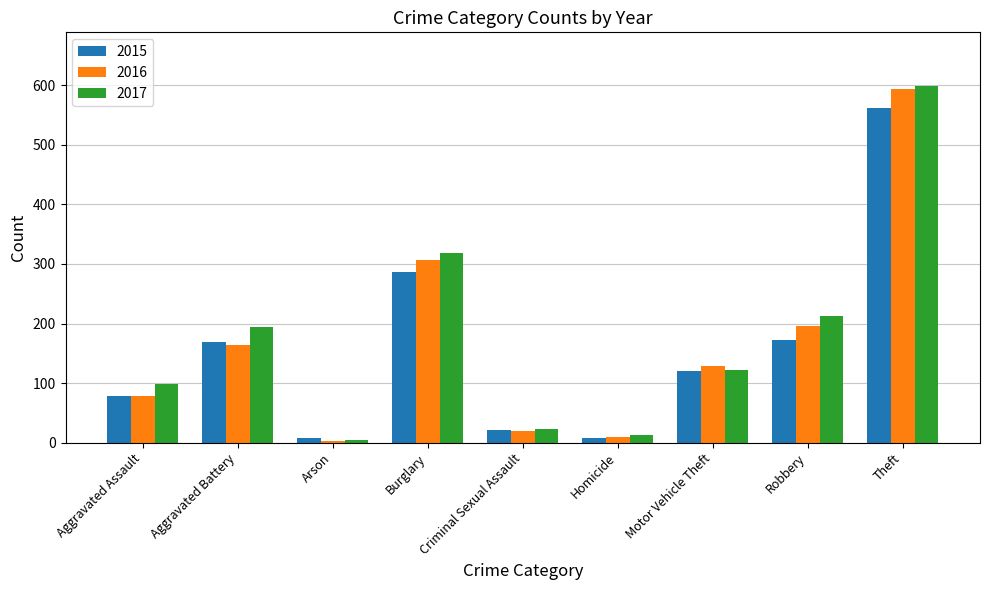

Where is 2016 nearest to the value 298?

Burglary